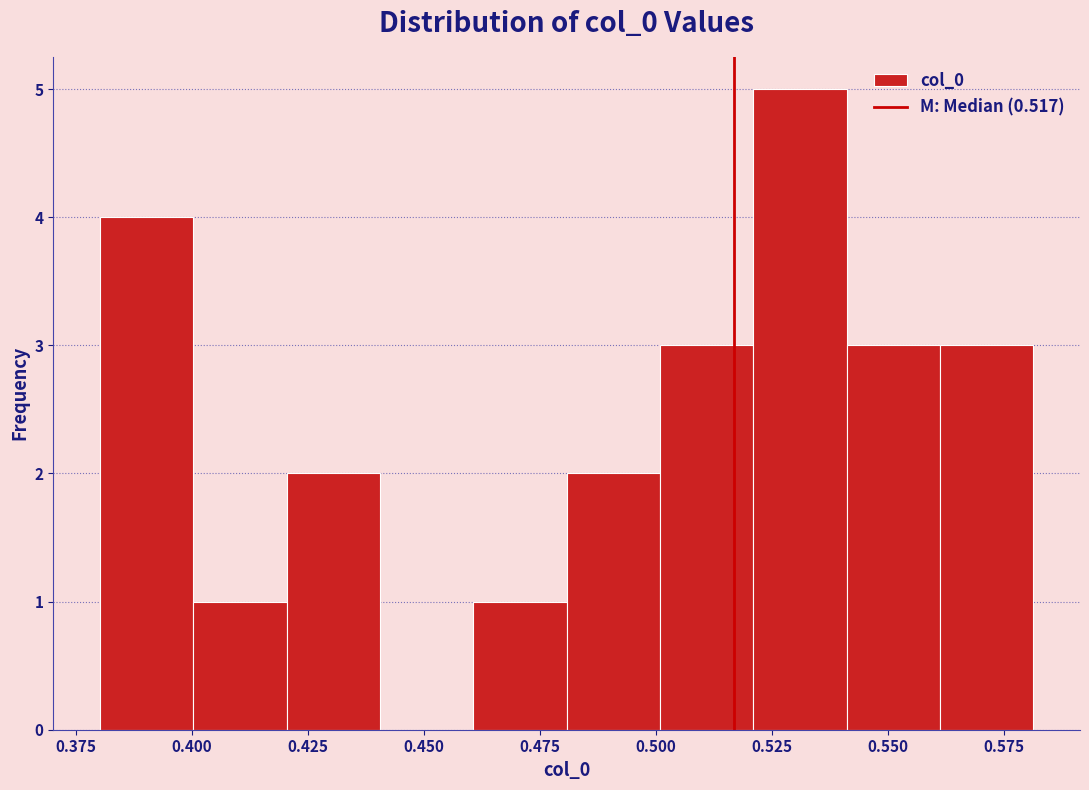

Over which range of the x-axis is the bar tallest?

0.52 to 0.54